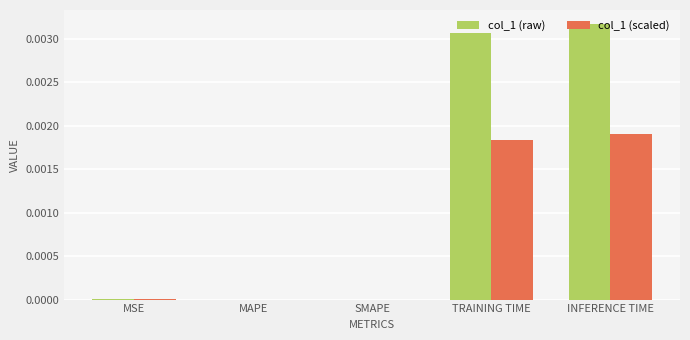

At which category does the chart reach its peak across all series?

INFERENCE TIME